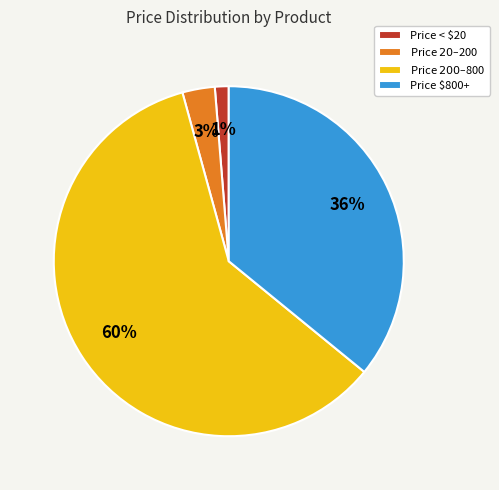

Does any single category account for the majority?

Yes